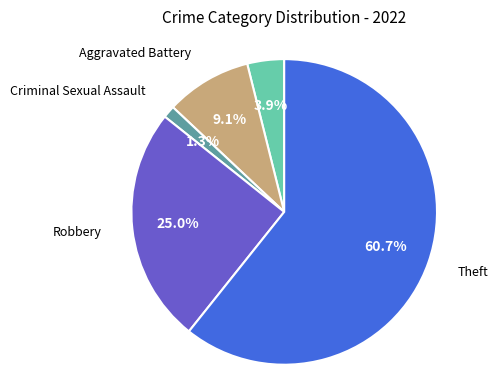

Is there any slice that represents more than half of the pie?

Yes